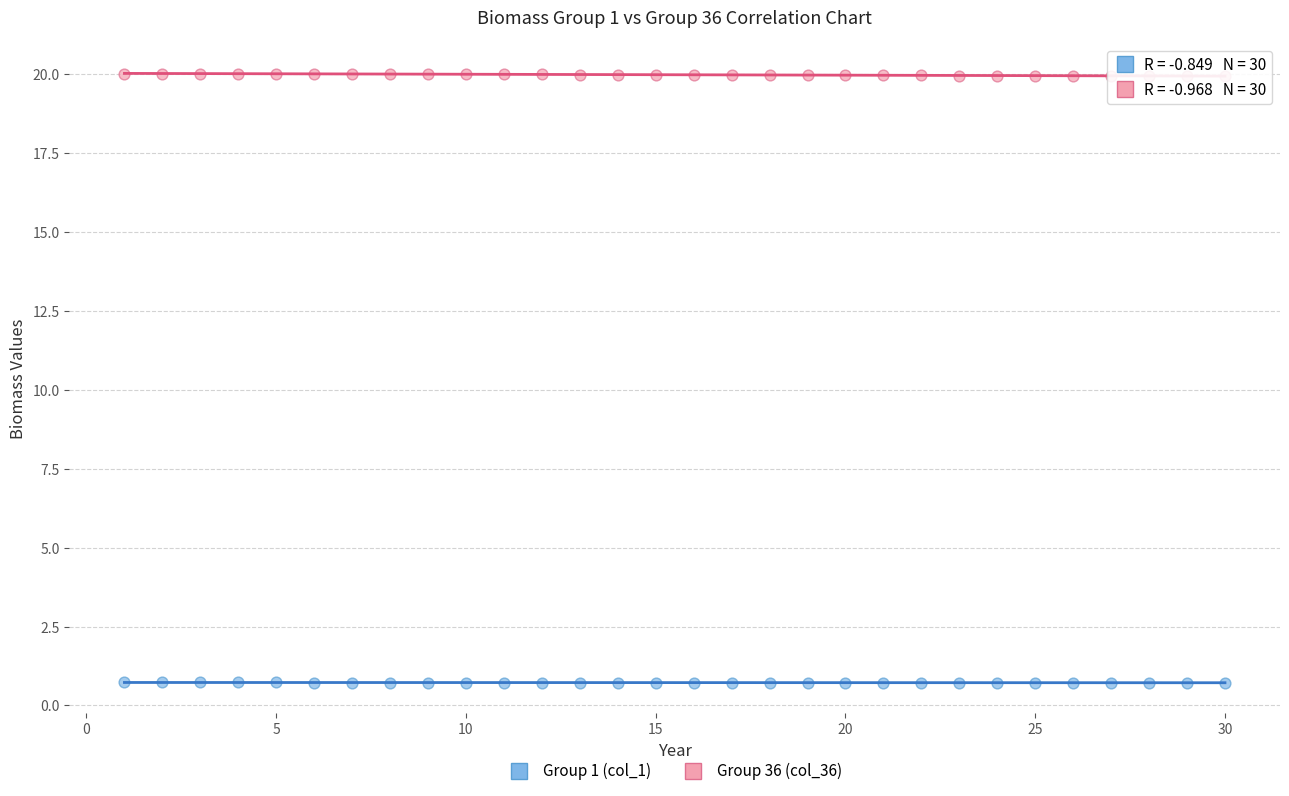

What are all the series names shown in the legend?

Group 1 (col_1), Group 36 (col_36)